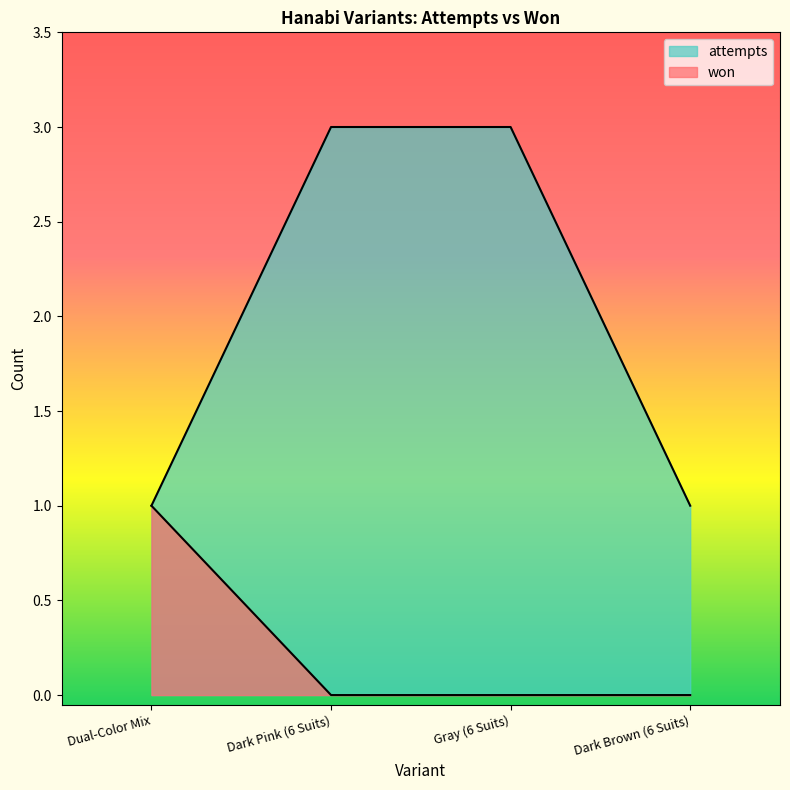

What value does the attempts series have at Dark Brown (6 Suits)?

1